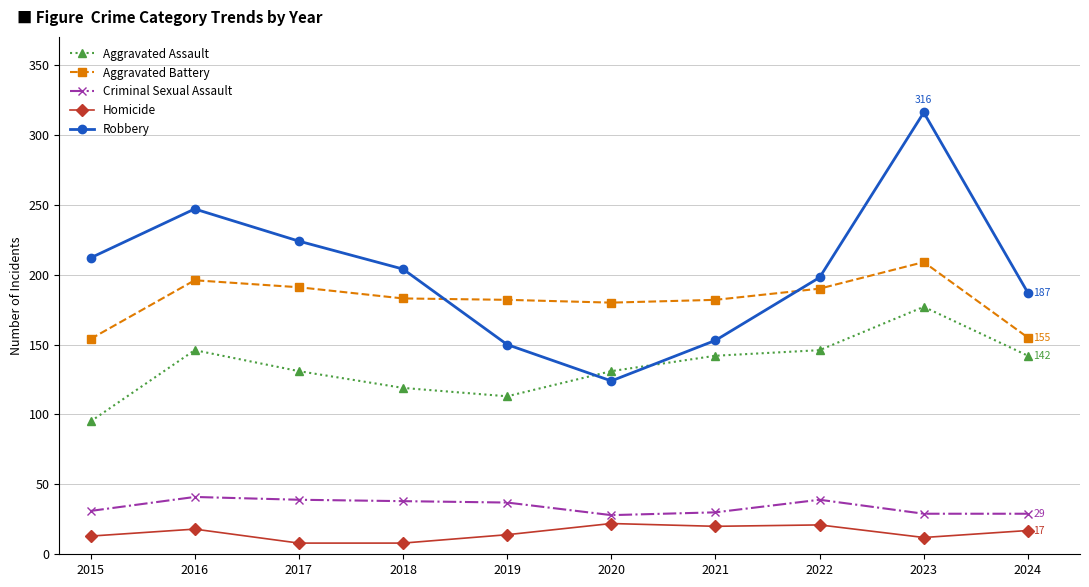

Which series has the largest total across all categories?

Robbery